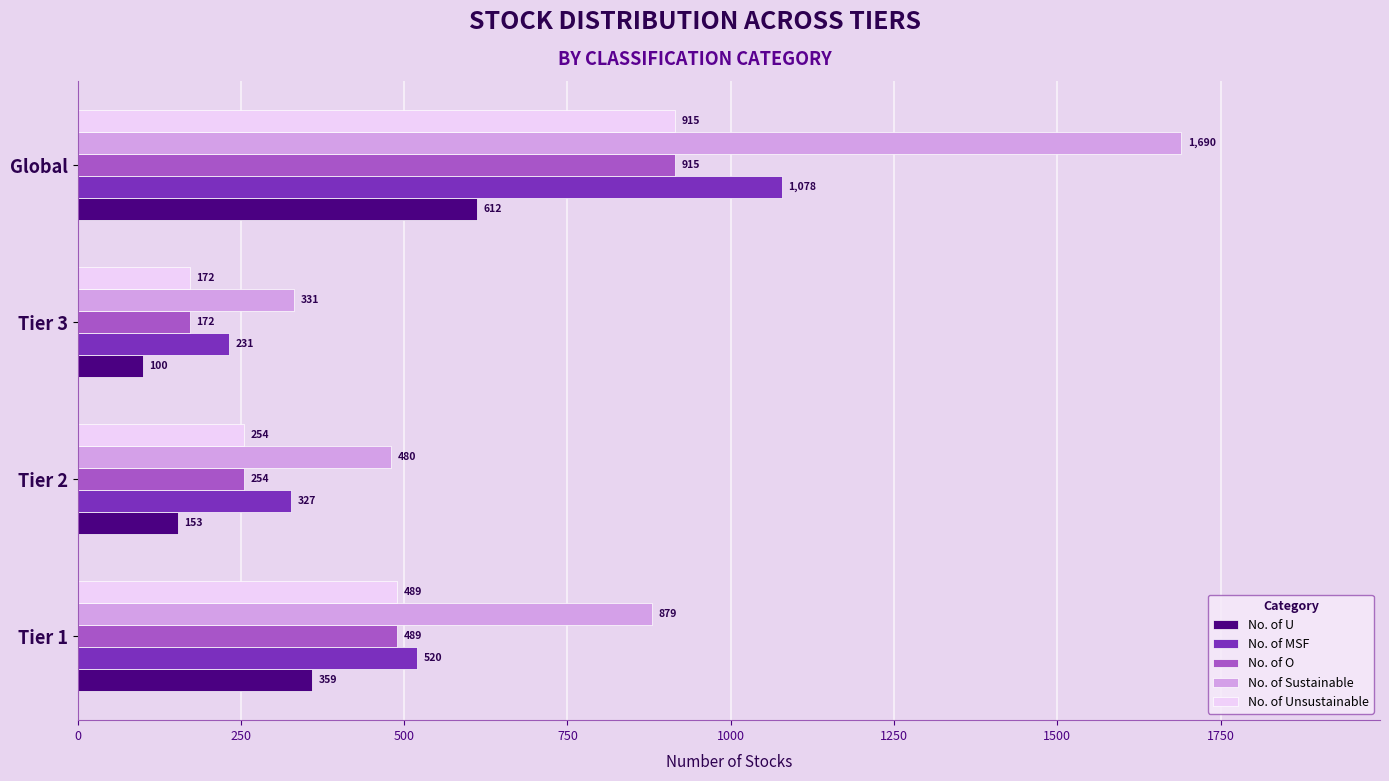

Which series has the largest total across all categories?

No. of Sustainable